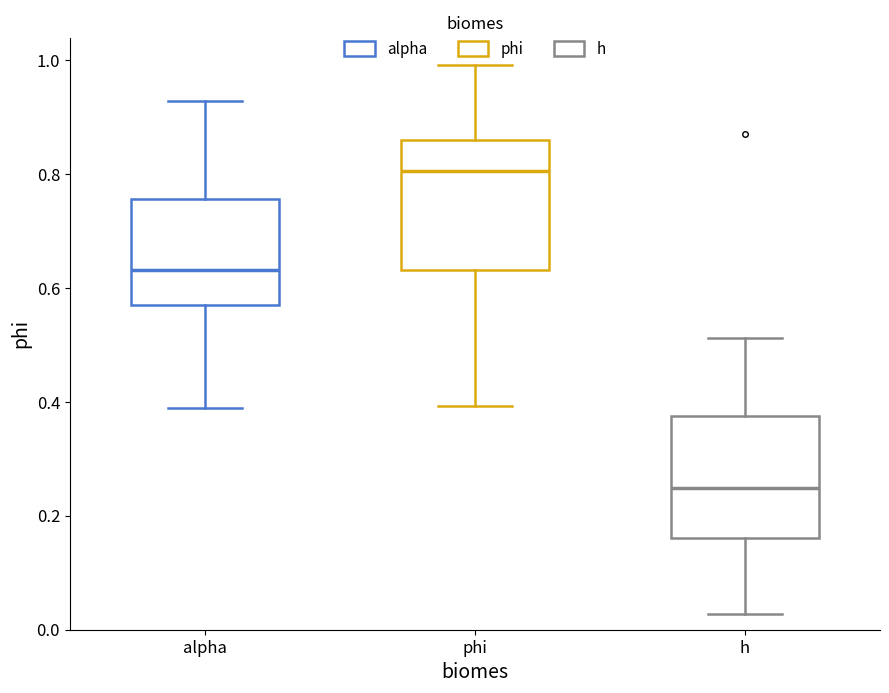

Which box's median line is the highest?

phi